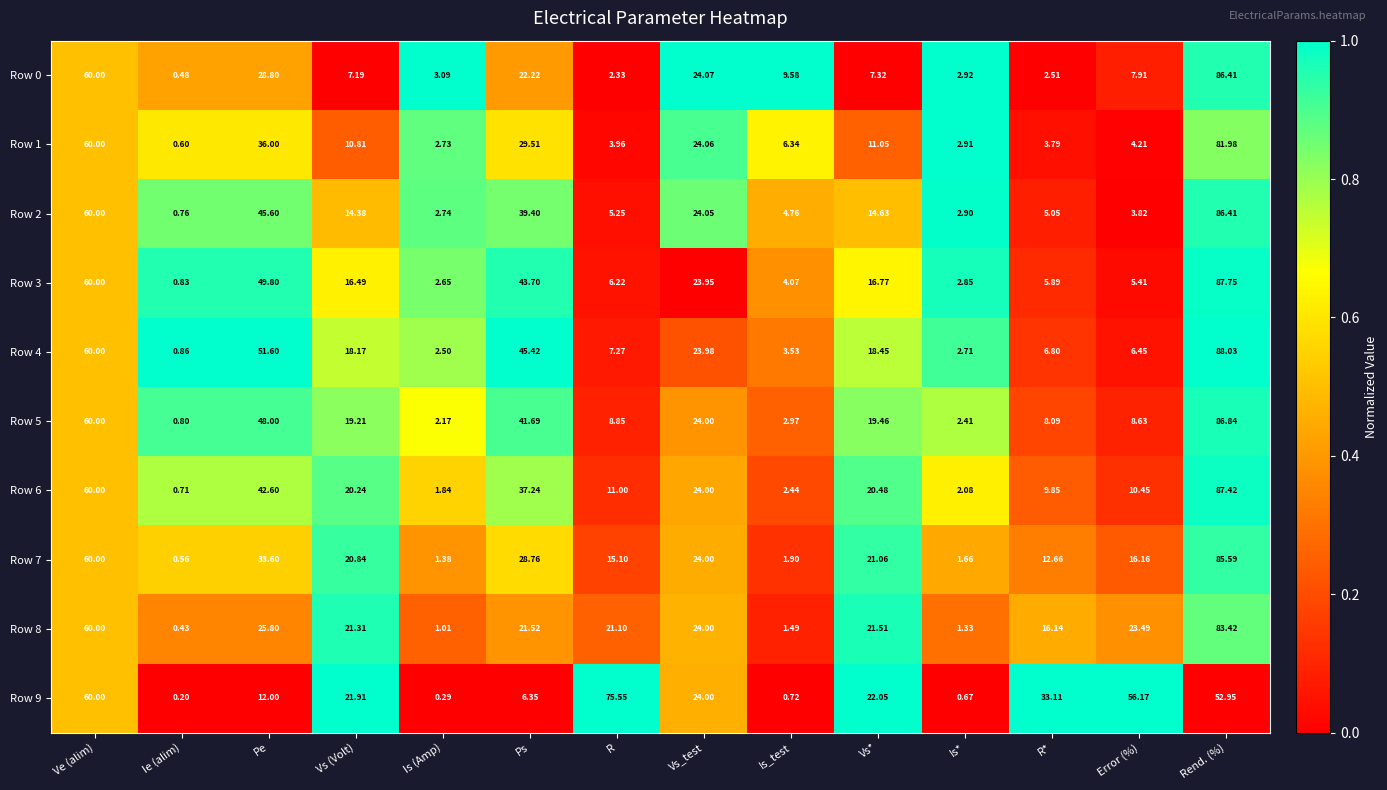

At which label is Row 0 closest to 43?

Pe